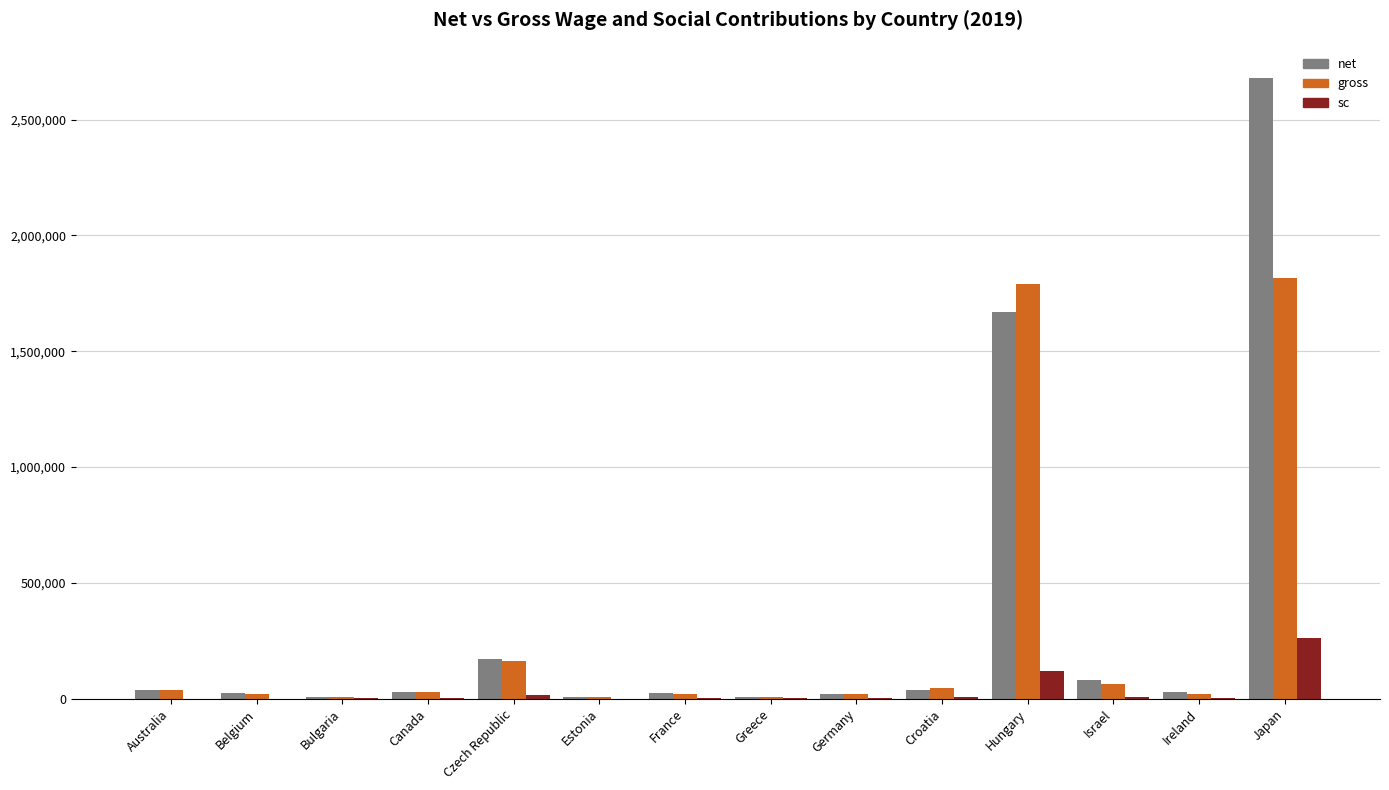

What is the sum of all sc values?

426602.9